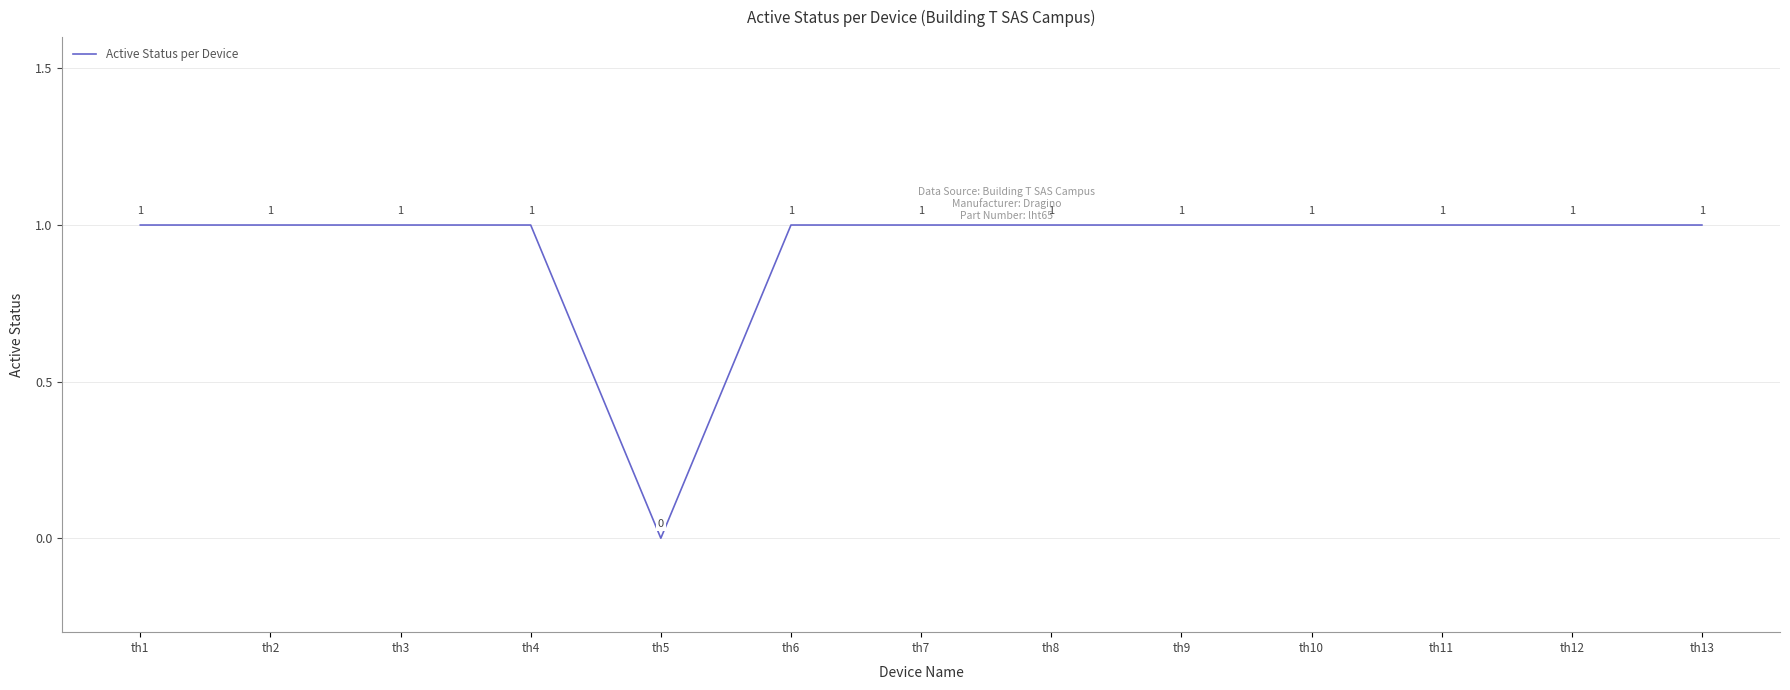

How many positive values are there?

12